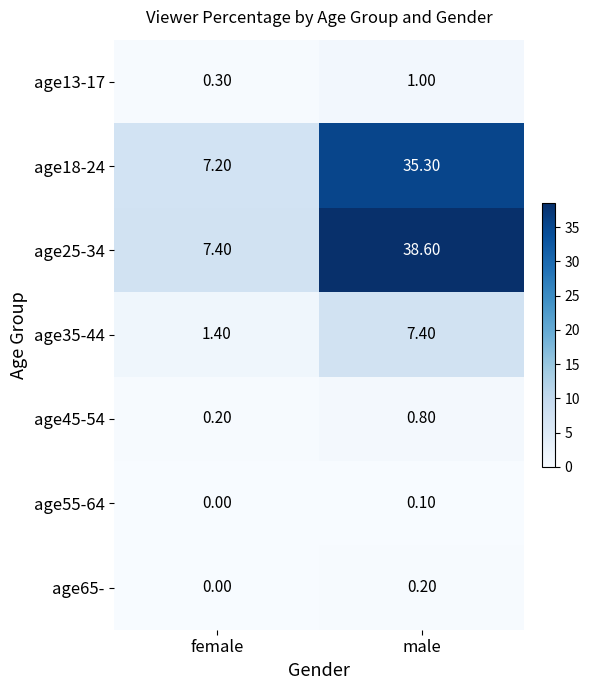

At which label does age18-24 reach its peak?

male